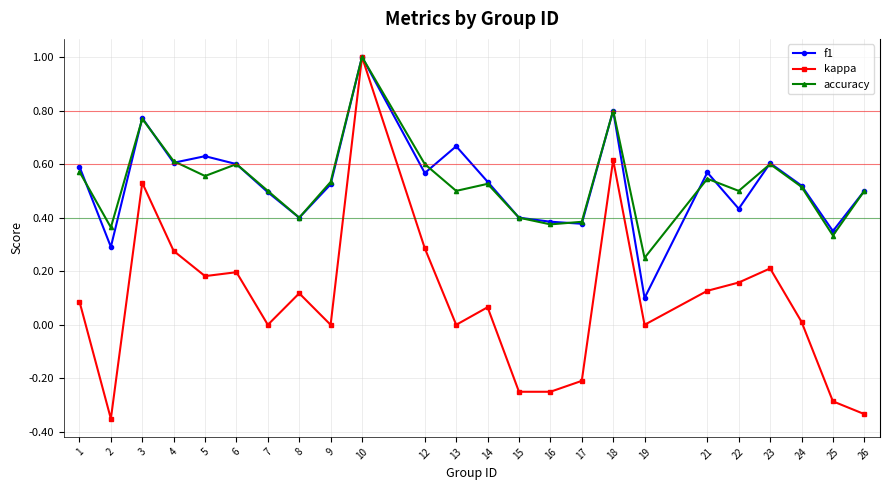

The accuracy series shows 0.5 at 24. True or false?

True